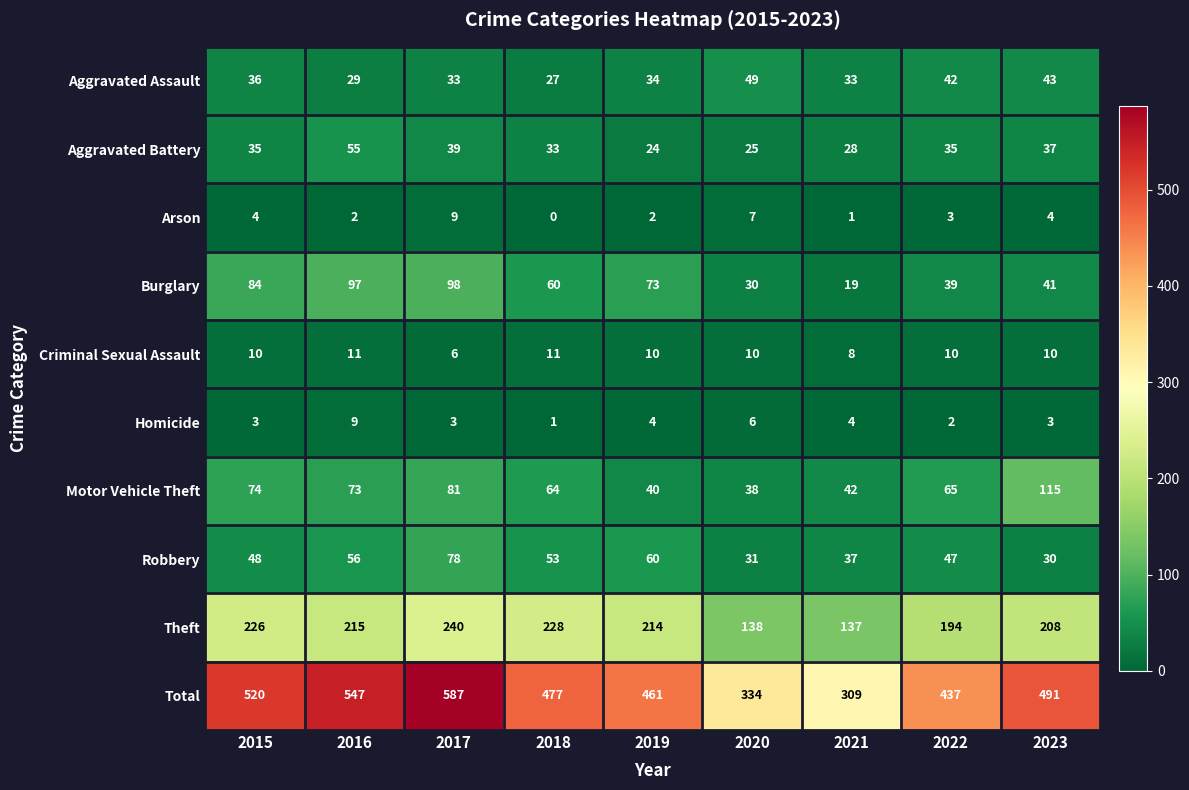

Which series has the largest total across all categories?

Total